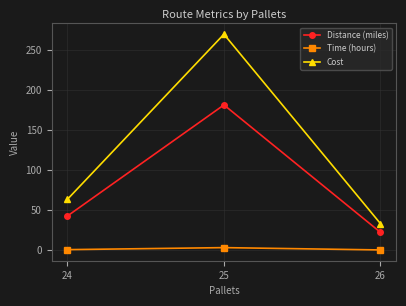

What are all the series names shown in the legend?

Distance (miles), Time (hours), Cost